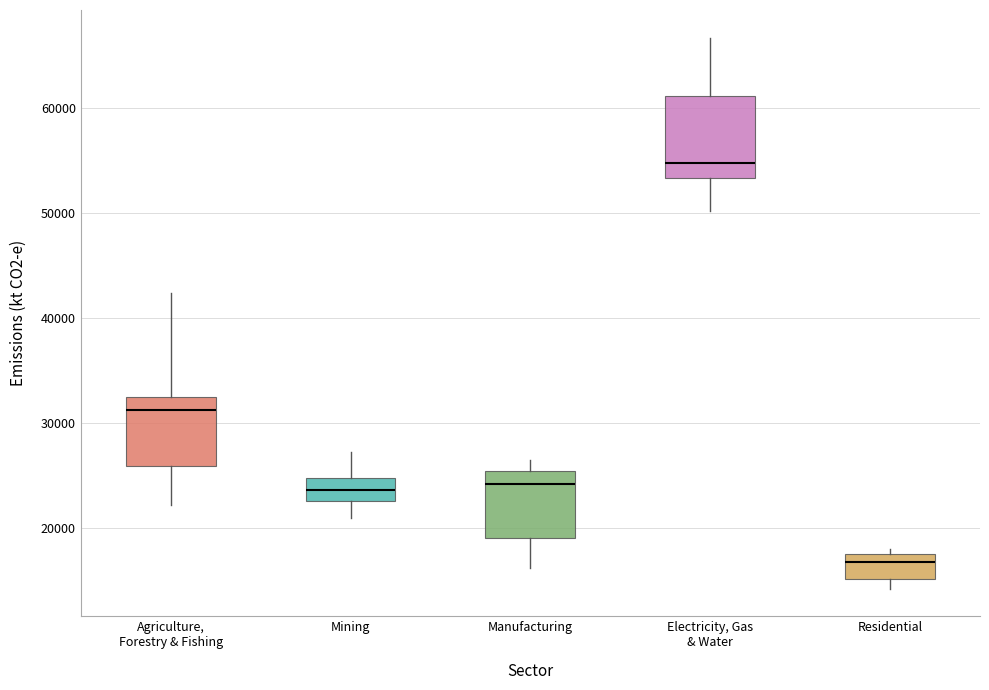

Which box is the tallest, from its lower edge to its upper edge?

Electricity, Gas & Water